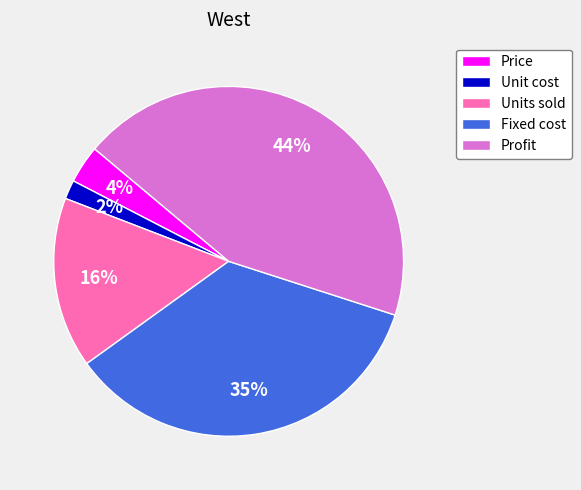

Does Price account for over 50% of the chart?

No